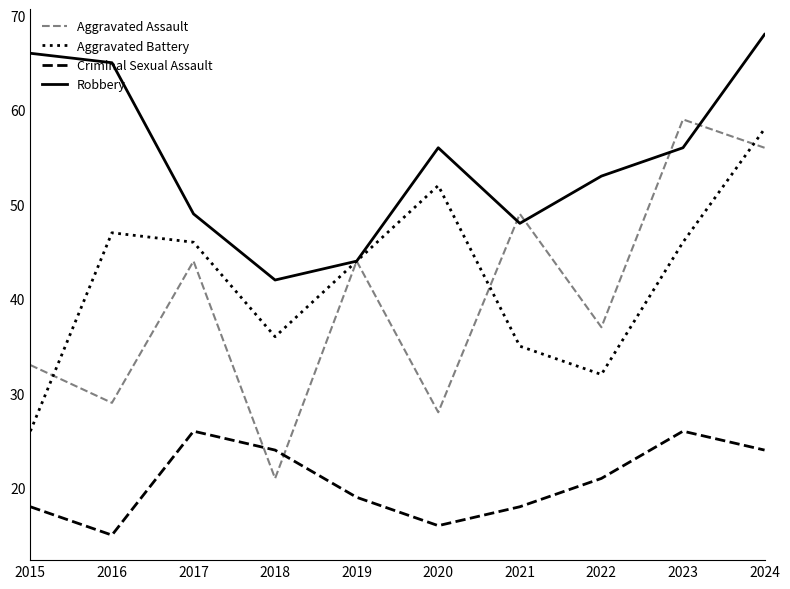

Reading left to right, transcribe all the data shown in this chart.

Aggravated Assault: 2015=33	2016=29	2017=44	2018=21	2019=44	2020=28	2021=49	2022=37	2023=59	2024=56
Aggravated Battery: 2015=26	2016=47	2017=46	2018=36	2019=44	2020=52	2021=35	2022=32	2023=46	2024=58
Criminal Sexual Assault: 2015=18	2016=15	2017=26	2018=24	2019=19	2020=16	2021=18	2022=21	2023=26	2024=24
Robbery: 2015=66	2016=65	2017=49	2018=42	2019=44	2020=56	2021=48	2022=53	2023=56	2024=68